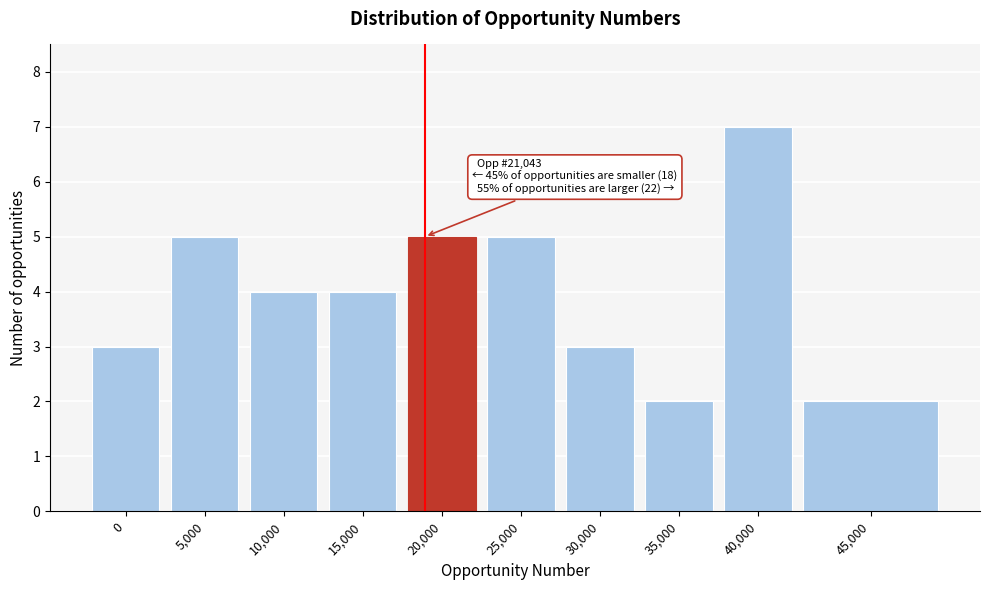

Reading left to right, list all the values displayed in this chart.

0=3	5,000=5	10,000=4	15,000=4	20,000=5	25,000=5	30,000=3	35,000=2	40,000=7	45,000=2